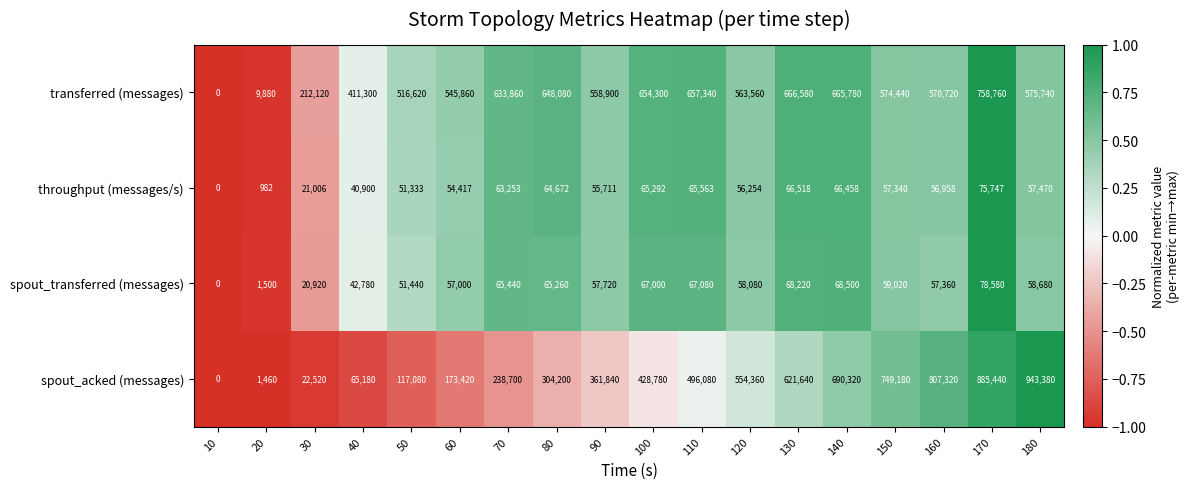

Where is spout_acked (messages) nearest to the value 471690?

110